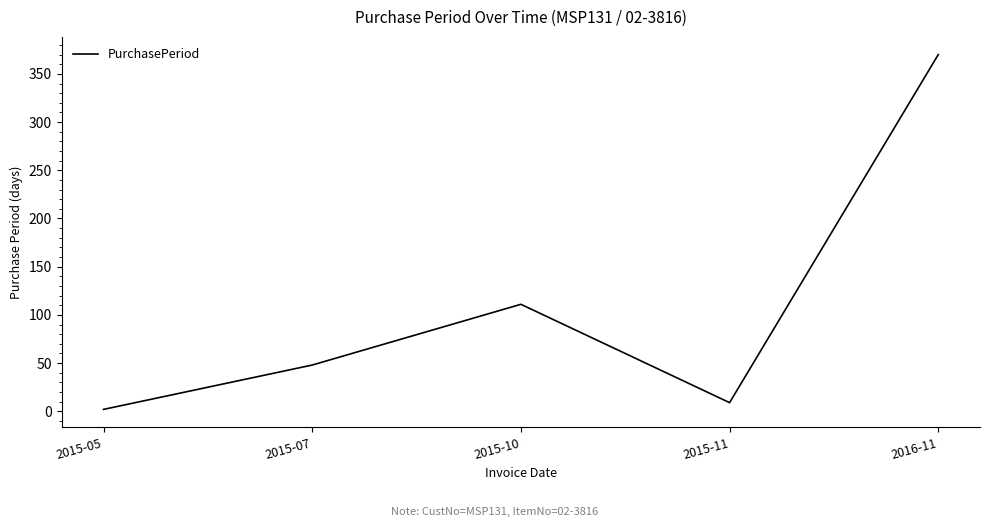

Where is the first local maximum?

2015-10